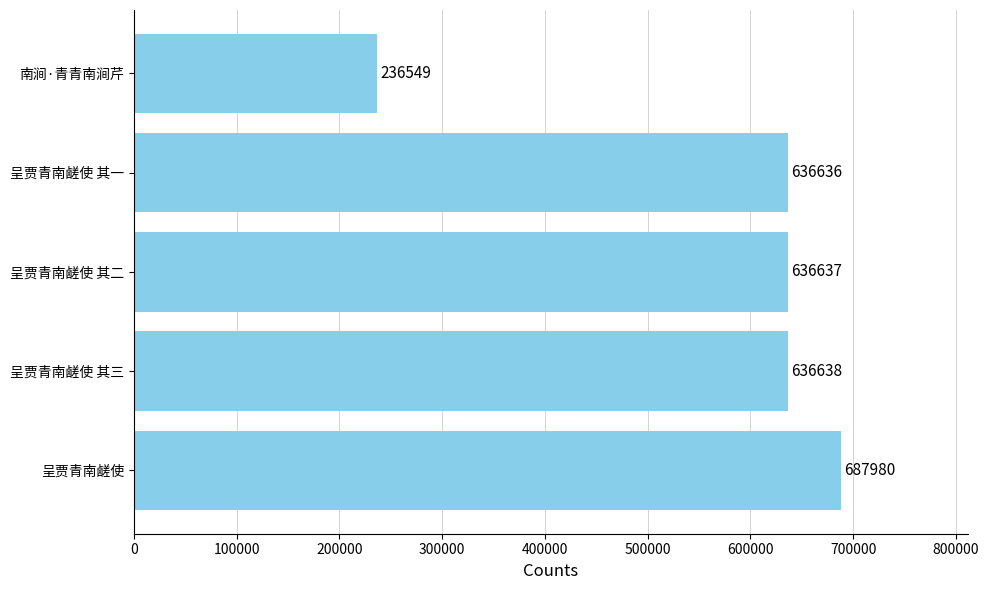

How many bars are there in total?

5